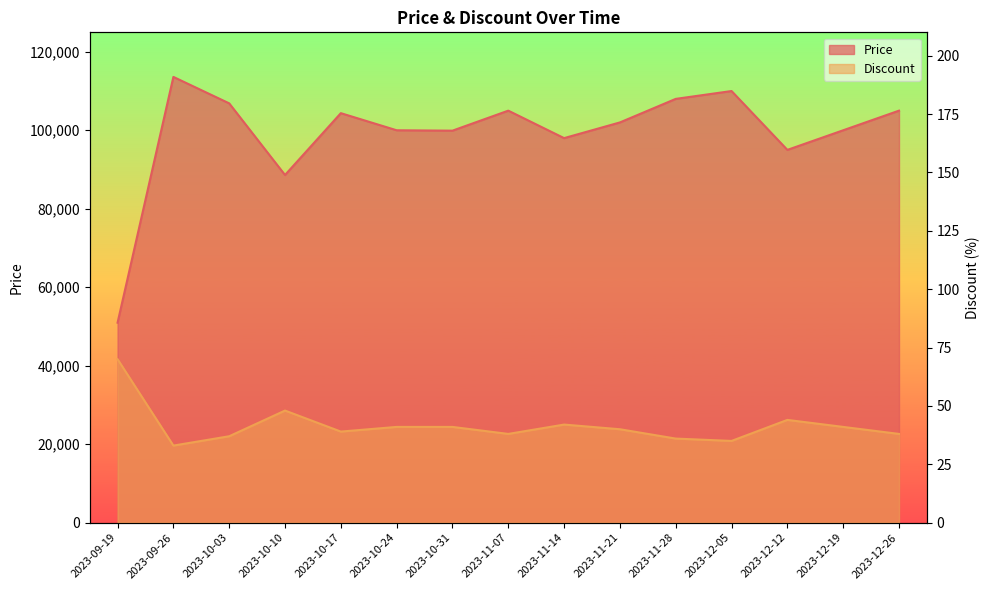

Reading right to left, transcribe all the data shown in this chart.

Price: 105000	100000	95000	110000	108000	102000	98000	105000	99900	100000	104360	88600	106860	113600	50960
Discount: 38	41	44	35	36	40	42	38	41	41	39	48	37	33	70